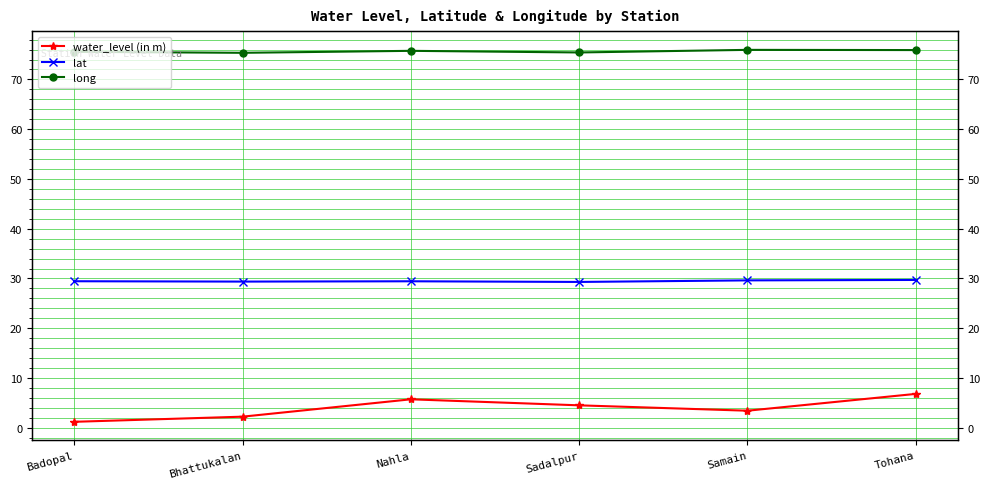

The value of long at Samain is 75.9. True or false?

True